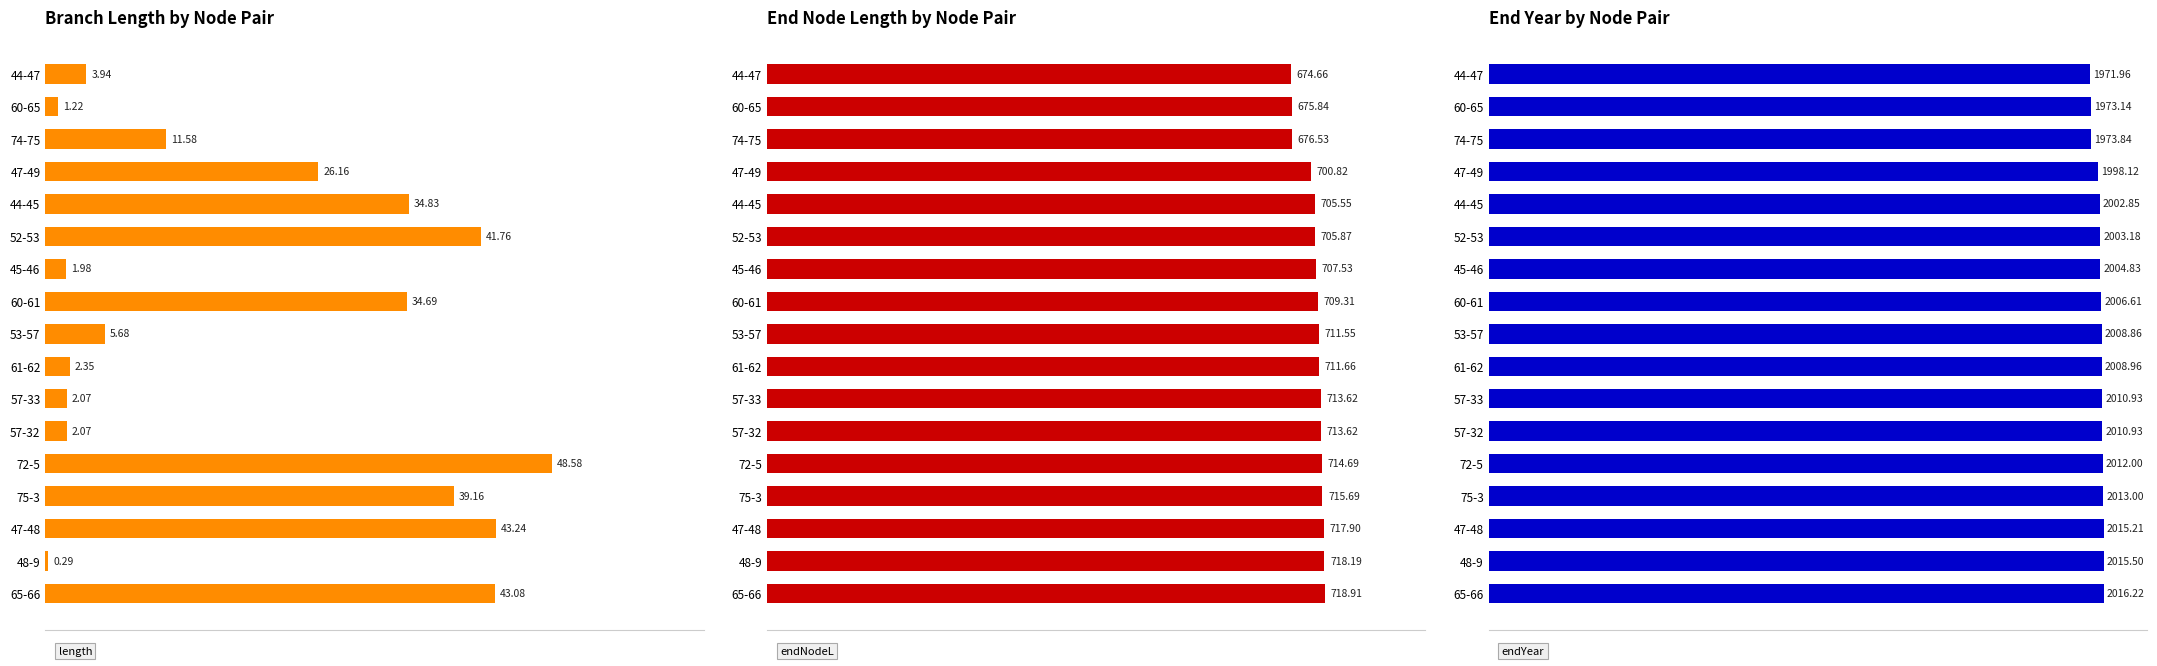

What is the lowest value of the endNodeL series?

674.7